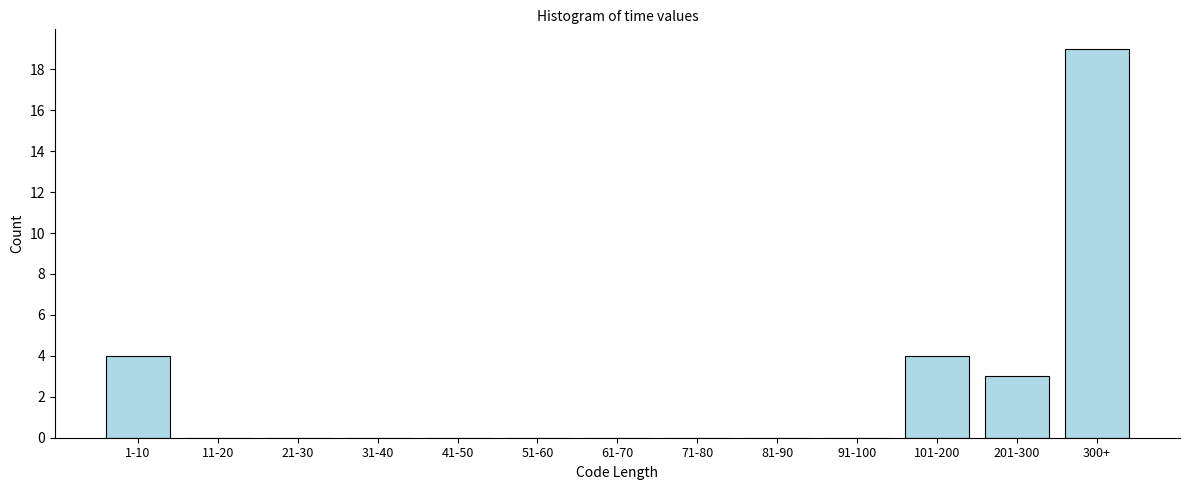

Reading right to left, extract all data points from this chart.

300+=19	201-300=3	101-200=4	91-100=0	81-90=0	71-80=0	61-70=0	51-60=0	41-50=0	31-40=0	21-30=0	11-20=0	1-10=4